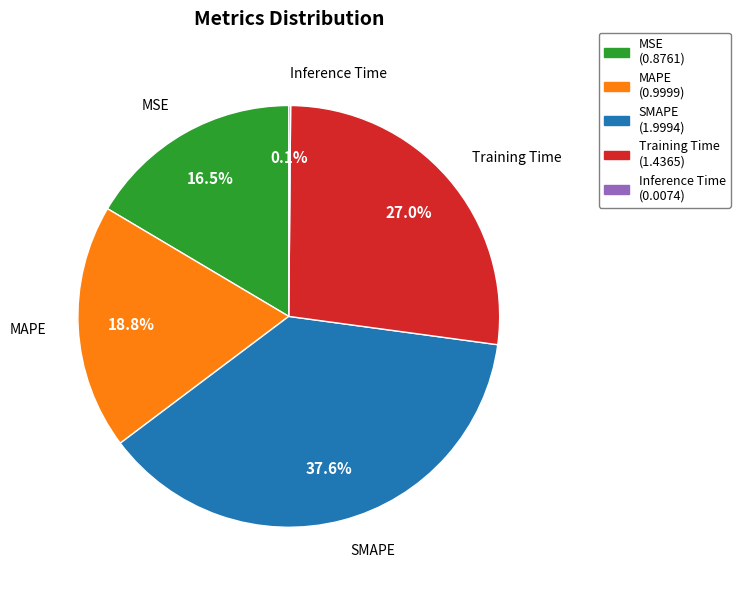

True or false: Training Time accounts for 27% of the total.

True